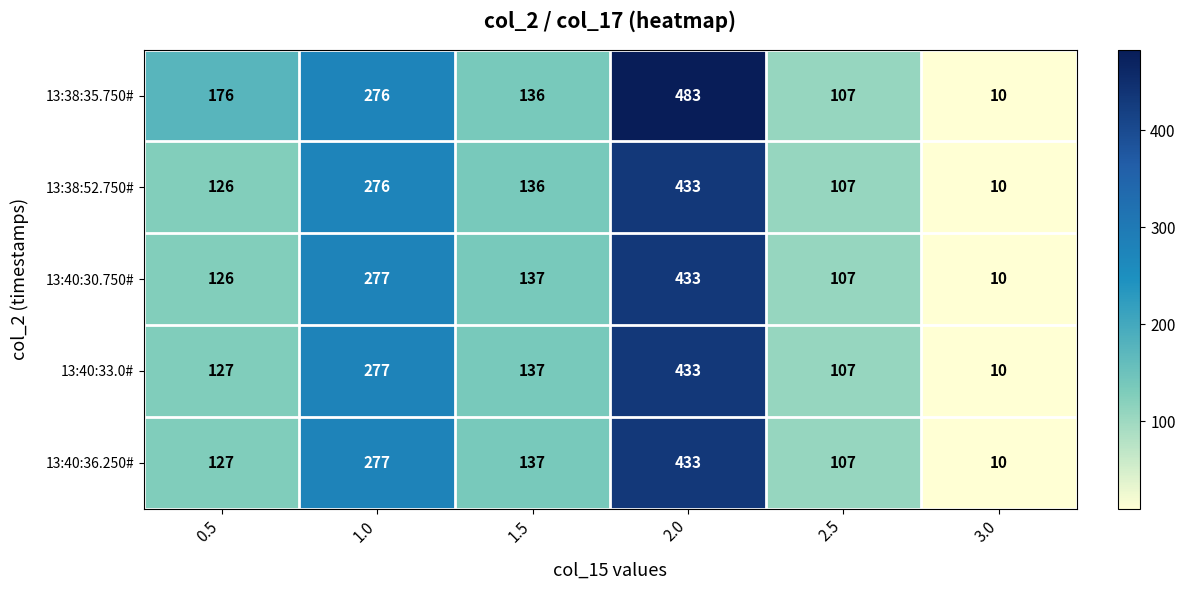

Reading left to right, list all the values displayed in this chart.

13:38:35.750#: 0.5=176	1.0=276	1.5=136	2.0=483	2.5=107	3.0=10
13:38:52.750#: 0.5=126	1.0=276	1.5=136	2.0=433	2.5=107	3.0=10
13:40:30.750#: 0.5=126	1.0=277	1.5=137	2.0=433	2.5=107	3.0=10
13:40:33.0#: 0.5=127	1.0=277	1.5=137	2.0=433	2.5=107	3.0=10
13:40:36.250#: 0.5=127	1.0=277	1.5=137	2.0=433	2.5=107	3.0=10